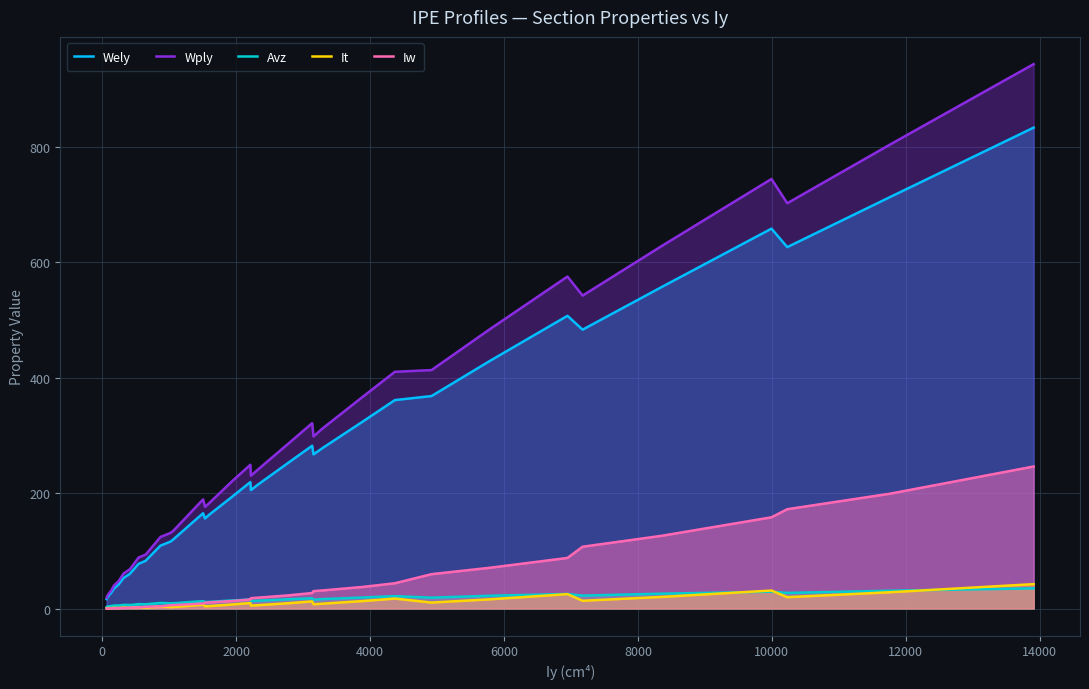

What is the maximum value shown in the chart?

943.0